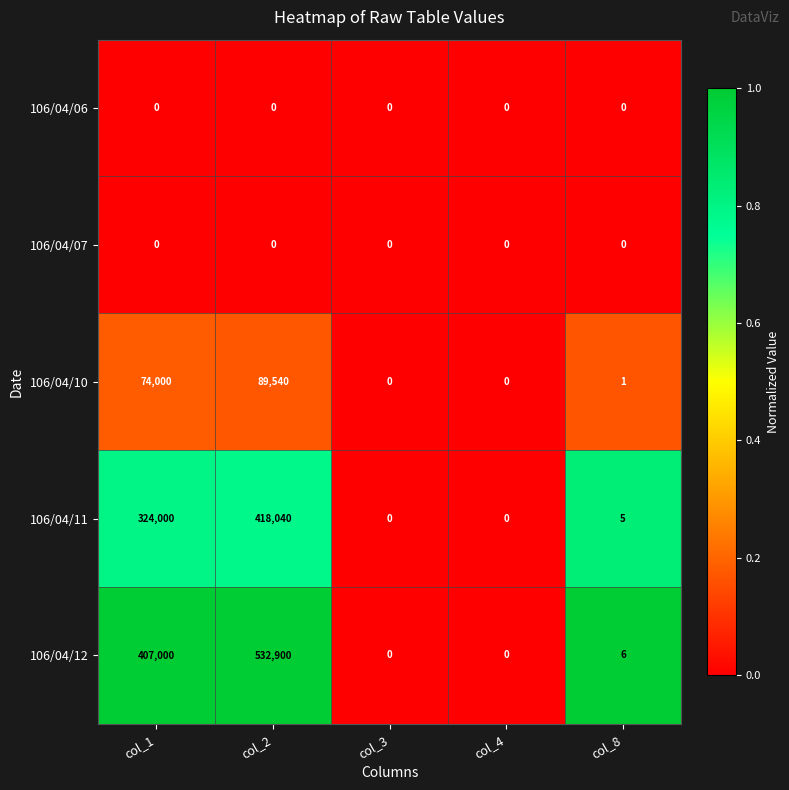

The value of 106/04/12 at col_2 is 850266. True or false?

False